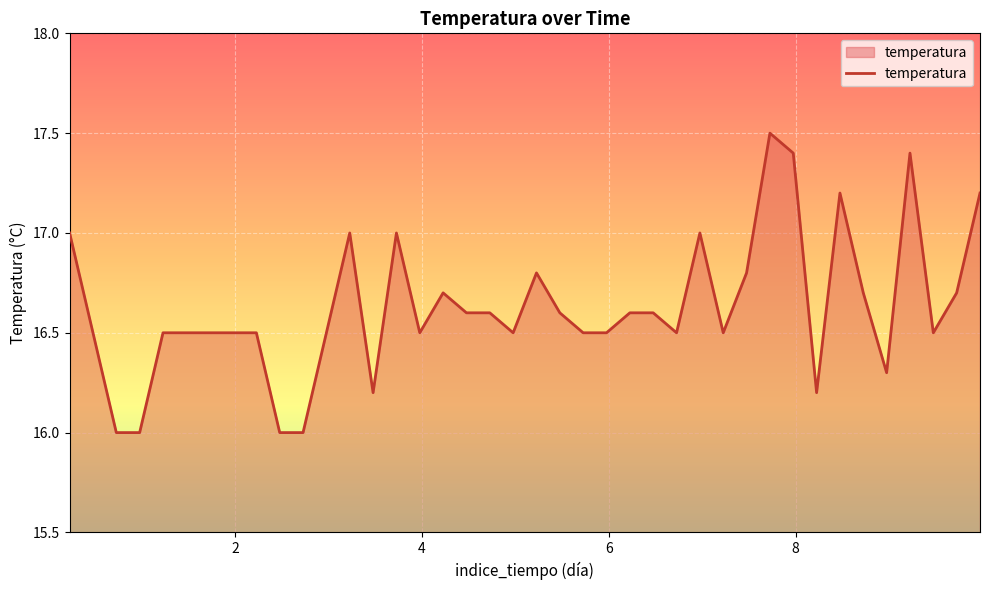

What is the difference between the maximum and minimum values?

1.5